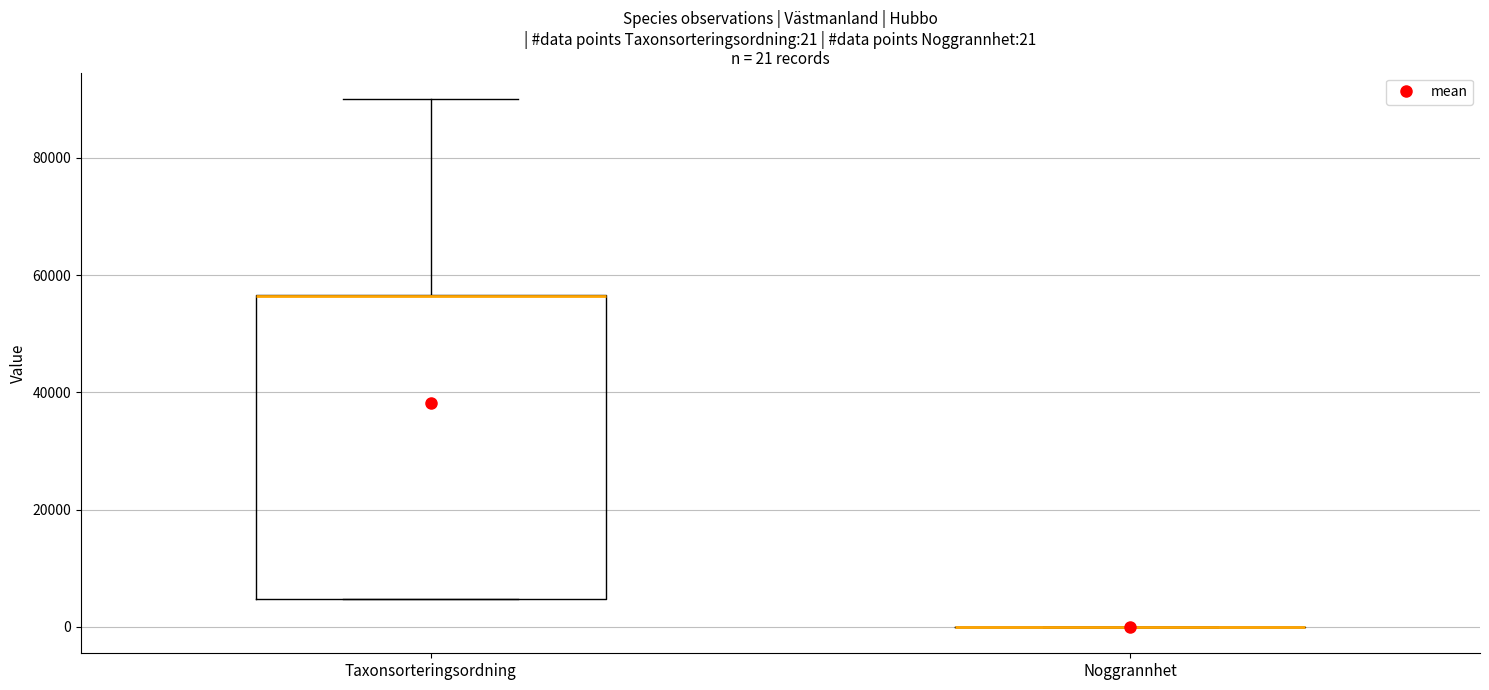

Comparing the boxes themselves (not the whiskers), which one is the tallest?

Taxonsorteringsordning